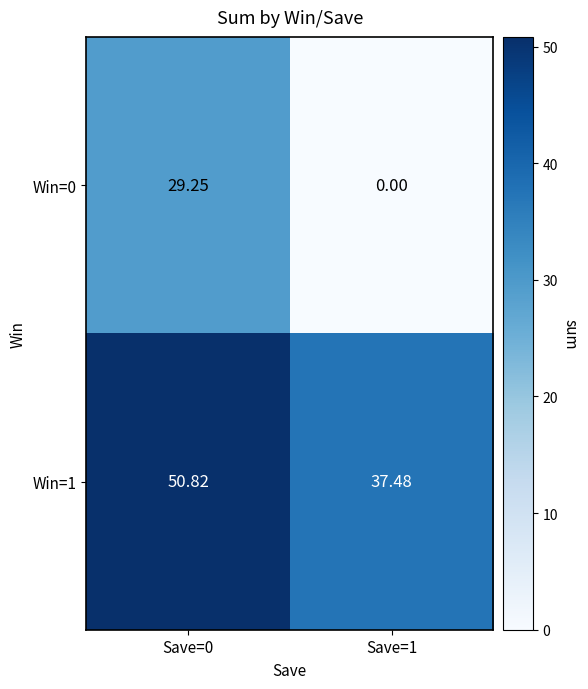

Which series has the largest total across all categories?

Win=1